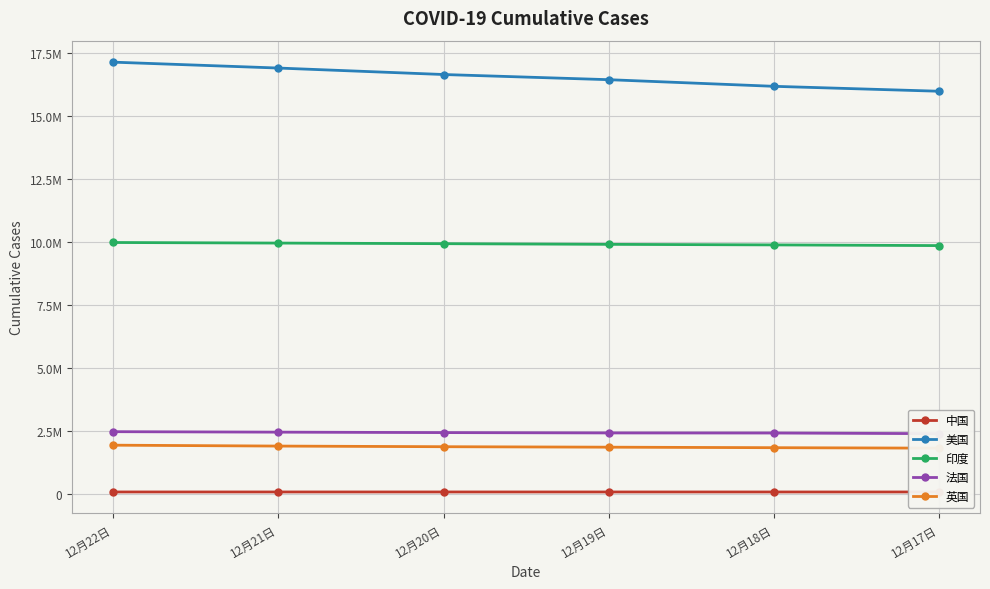

What is the sum of the 法国 values at 12月17日 and 12月22日?

4888916